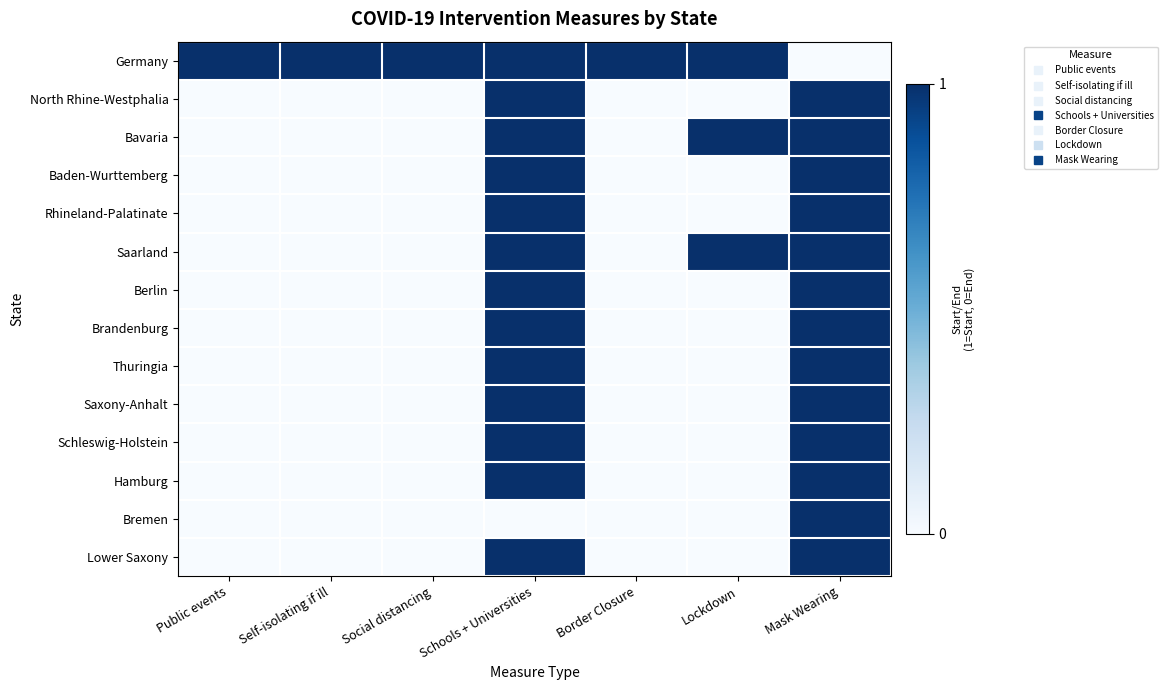

Which label corresponds to the smallest value in the chart?

Mask Wearing